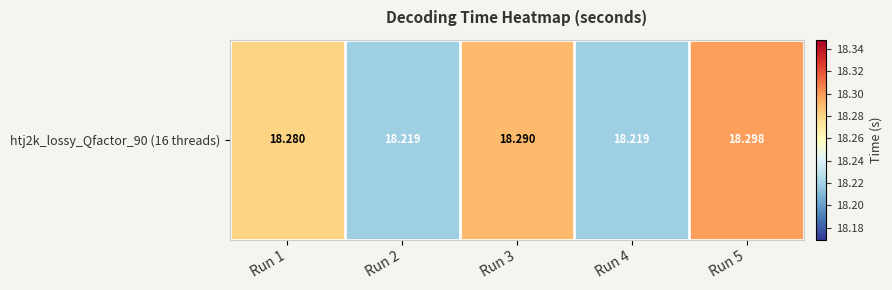

The value at Run 1 is 30.5. True or false?

False